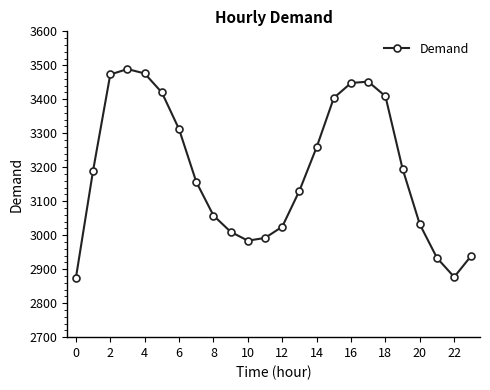

What is the difference between the maximum and second lowest values?

612